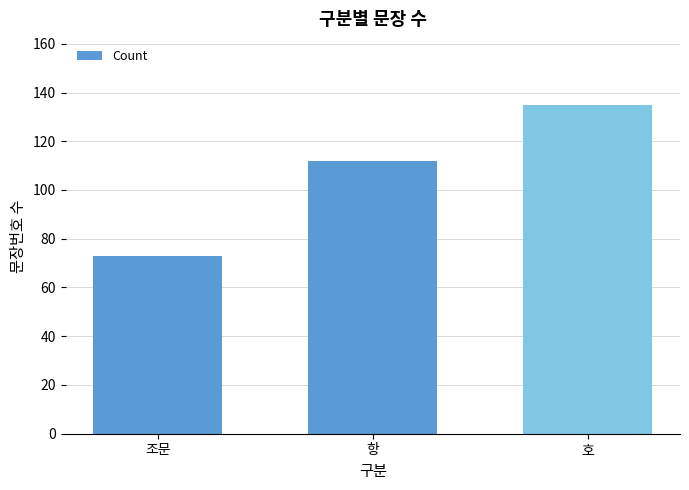

Is it true that the value at 호 is 135?

True